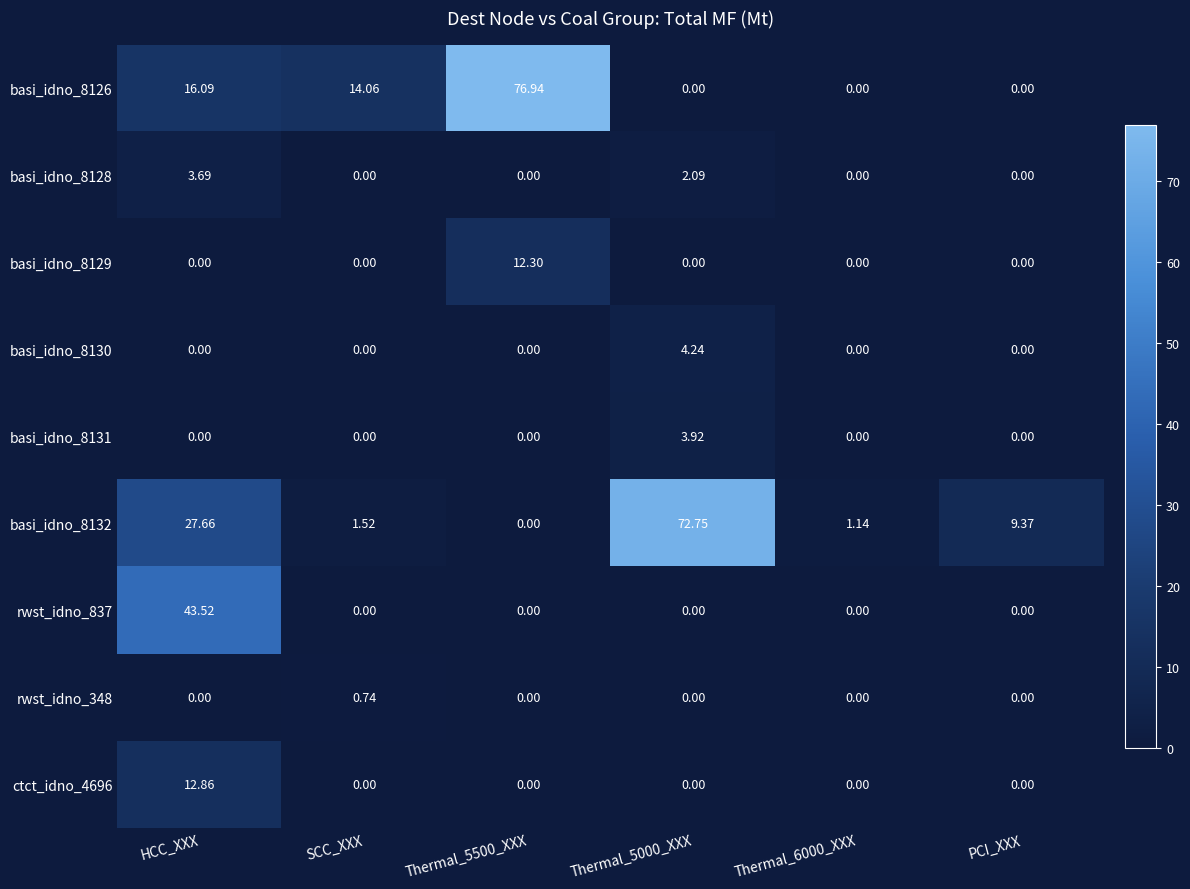

At which label is basi_idno_8126 closest to 38?

HCC_XXX